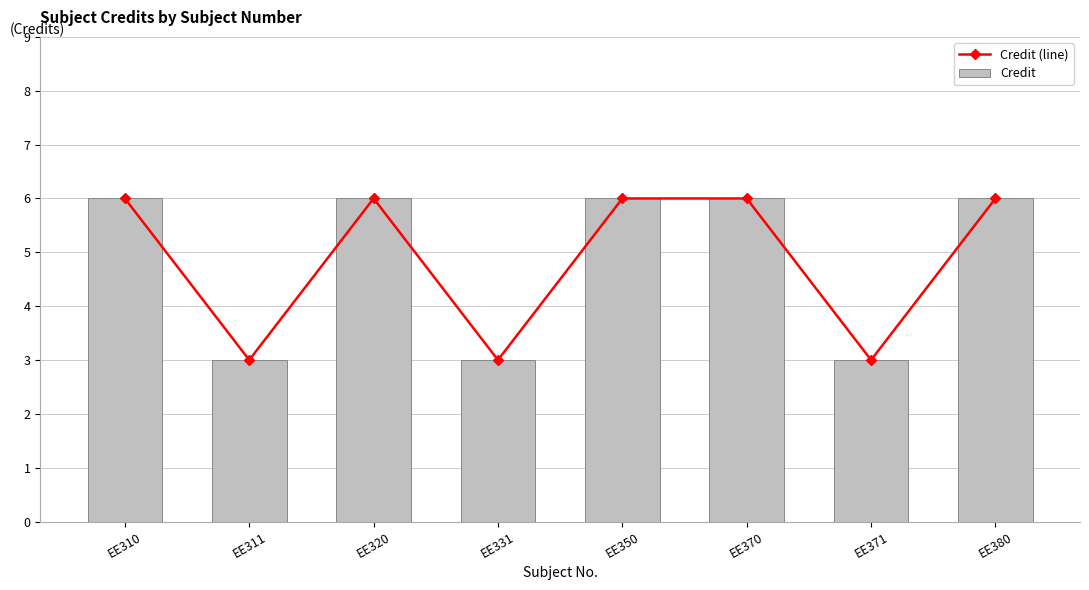

What is the minimum value for Credit?

3